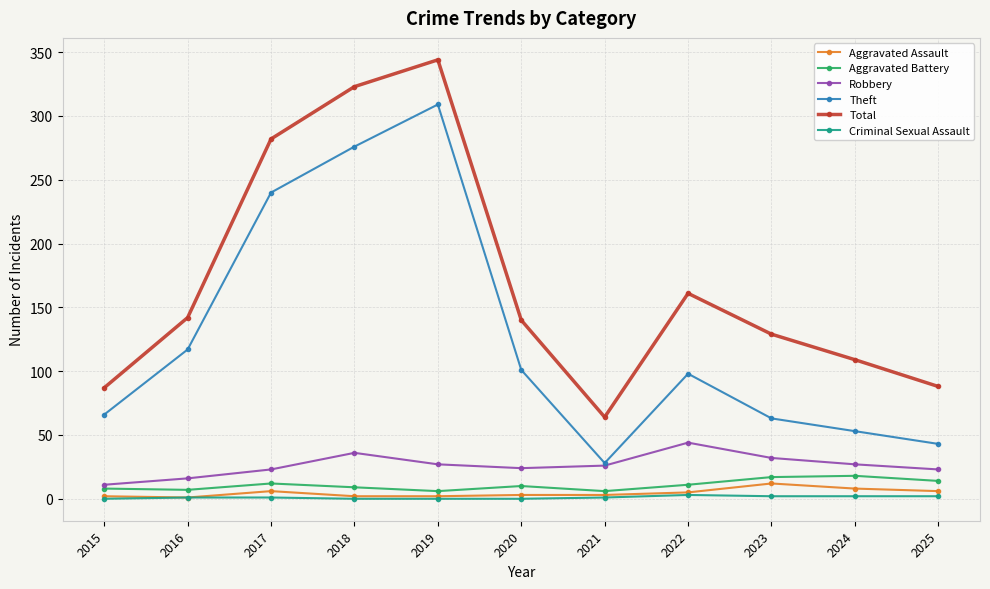

What is the average value of the Total series?

170